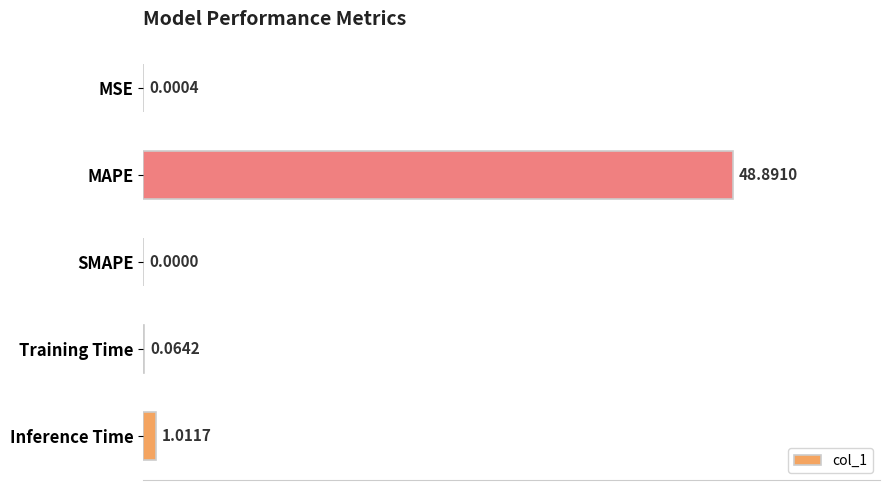

What is the sum of all values?

50.0